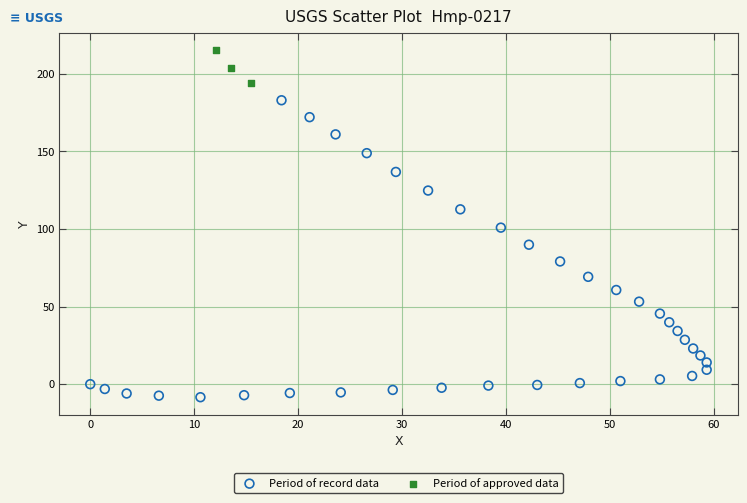

Which series contains the highest Y value?

Period of approved data